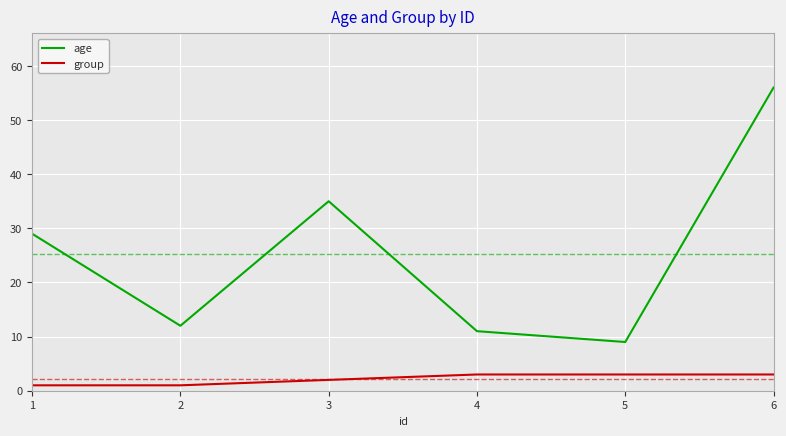

True or false: age and group cross at least once.

False